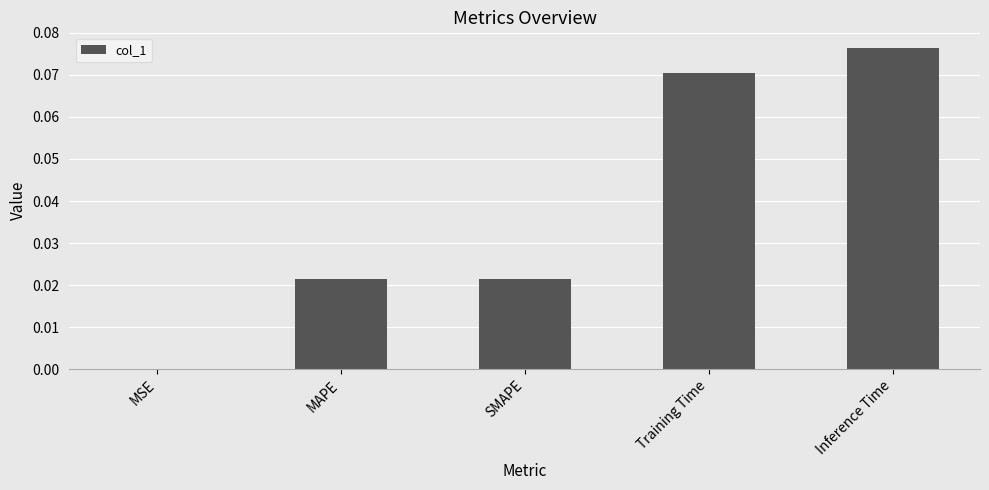

Which has a higher value, Training Time or MSE?

Training Time